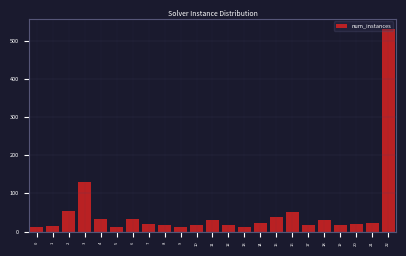

What is the greatest value displayed?

531